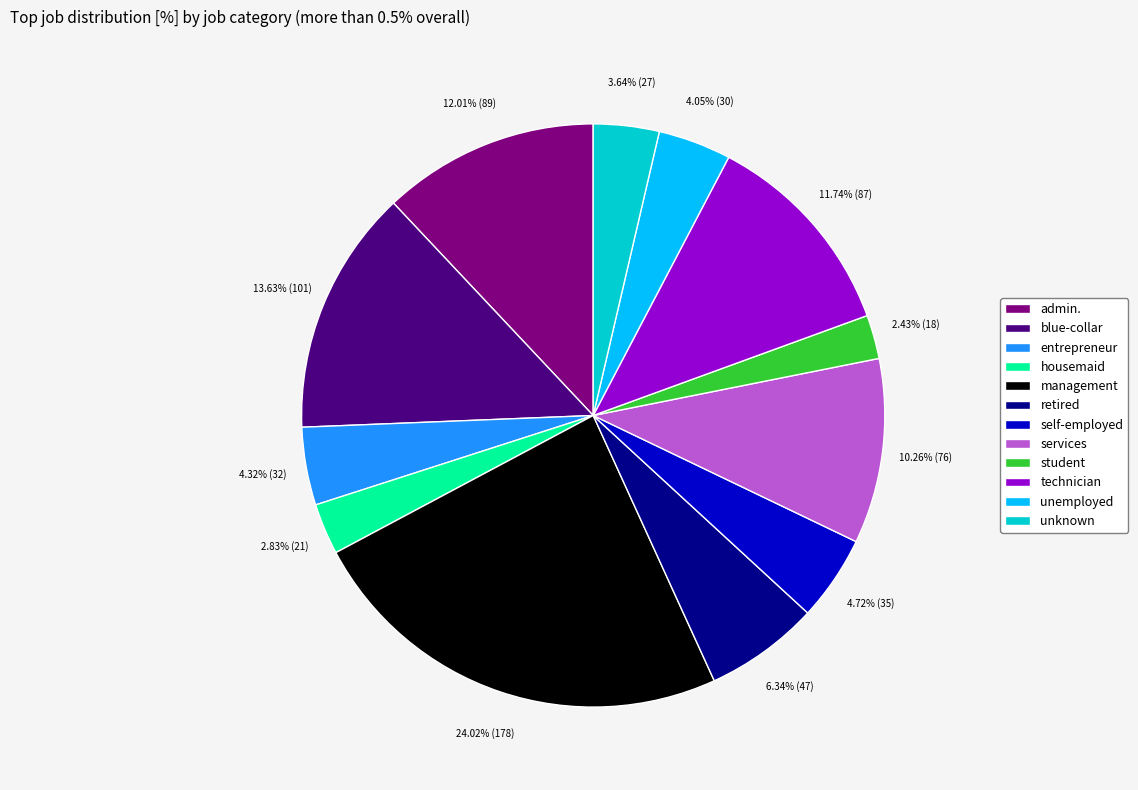

Is the sum of unknown and entrepreneur greater than half?

No